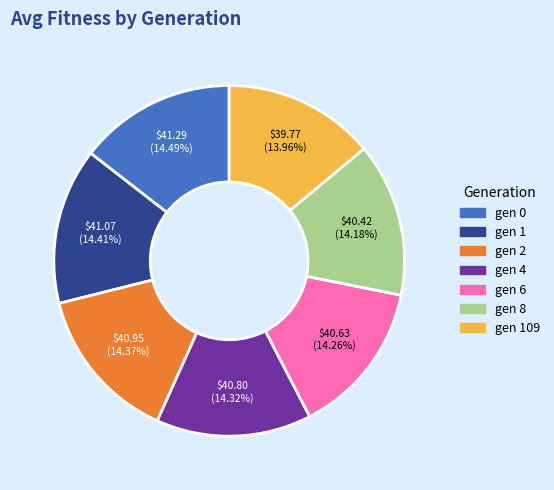

Does any single category account for the majority?

No